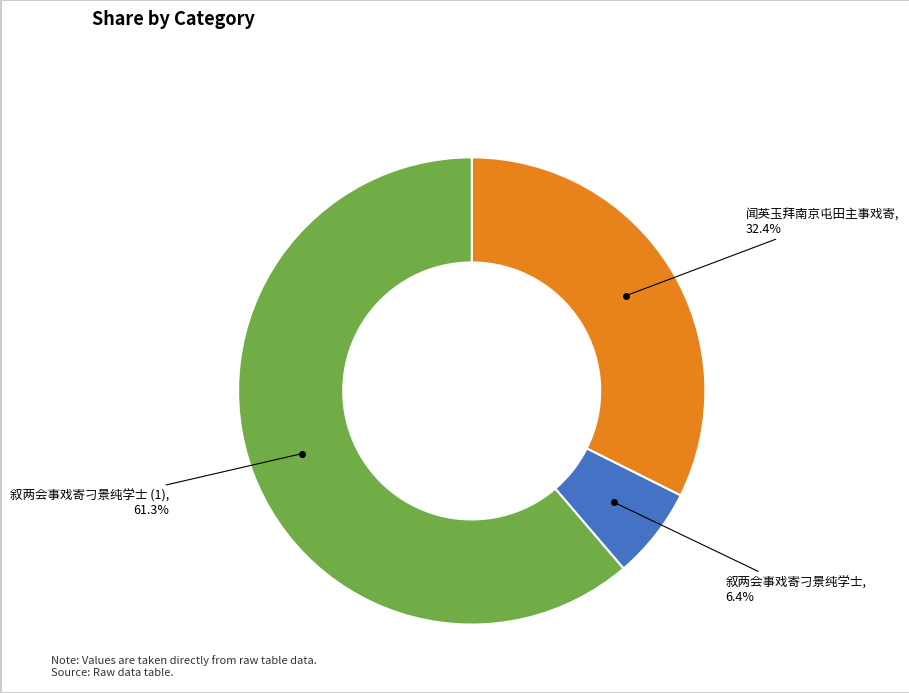

Is there any slice that represents more than half of the pie?

Yes